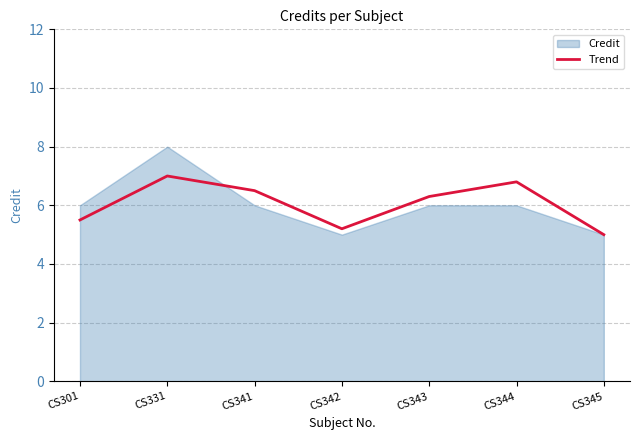

The Trend series shows 5.2 at CS342. True or false?

True